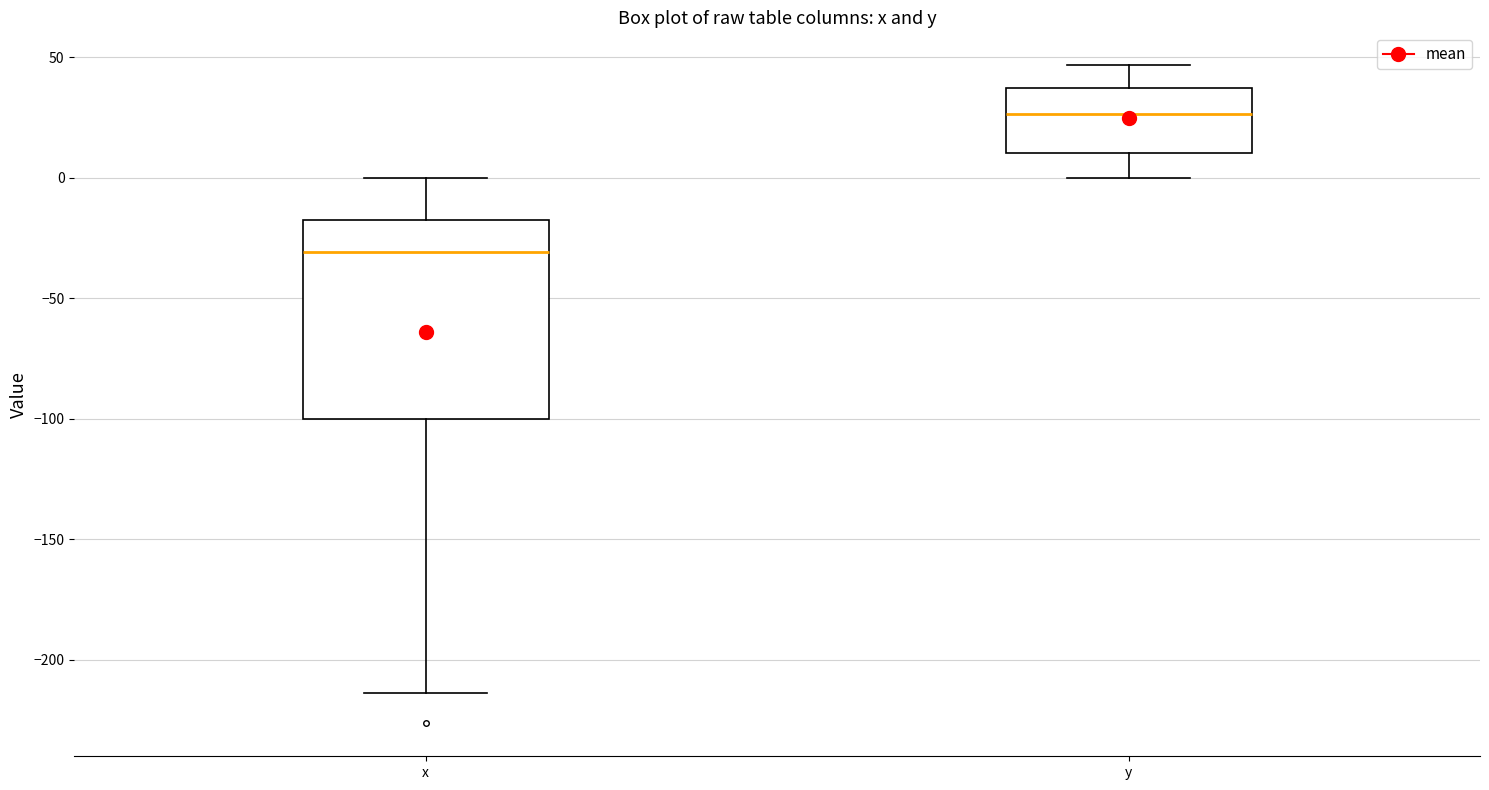

Reading left to right, transcribe this box plot: for each box, give where its median line is, the range the box spans, and where its two whiskers end, as read against the y-axis. The values are not printed on the chart, so give them approximately, as read against the axis.

x: median -30, box -100 to -20, whiskers -215 to 0
y: median 25, box 10 to 35, whiskers 0 to 45